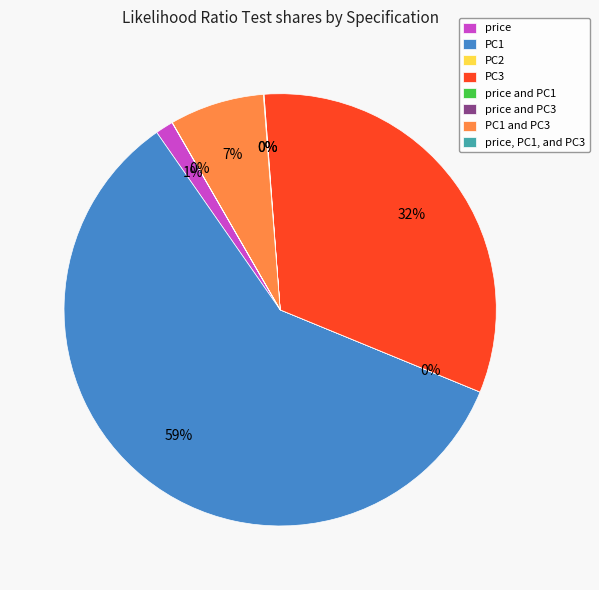

To the nearest percent, what portion does PC1 and PC3 represent?

7%